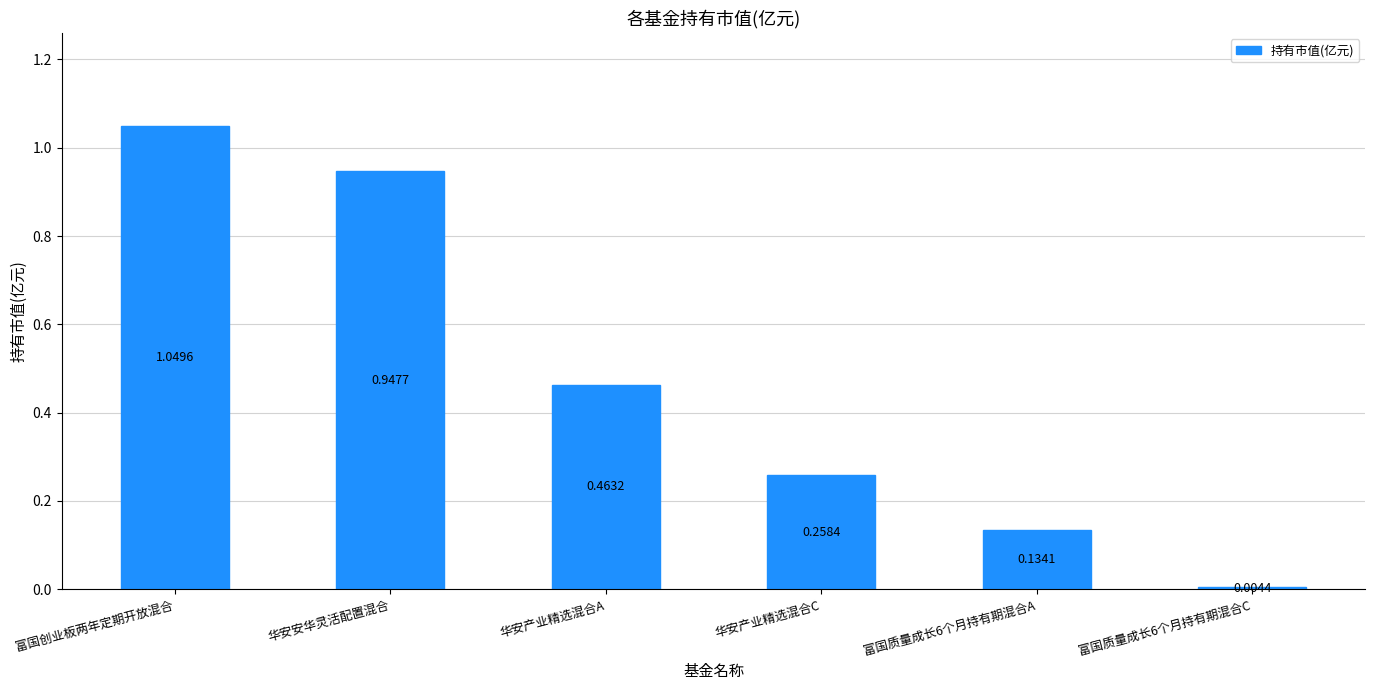

What is the sum of all values?

2.9